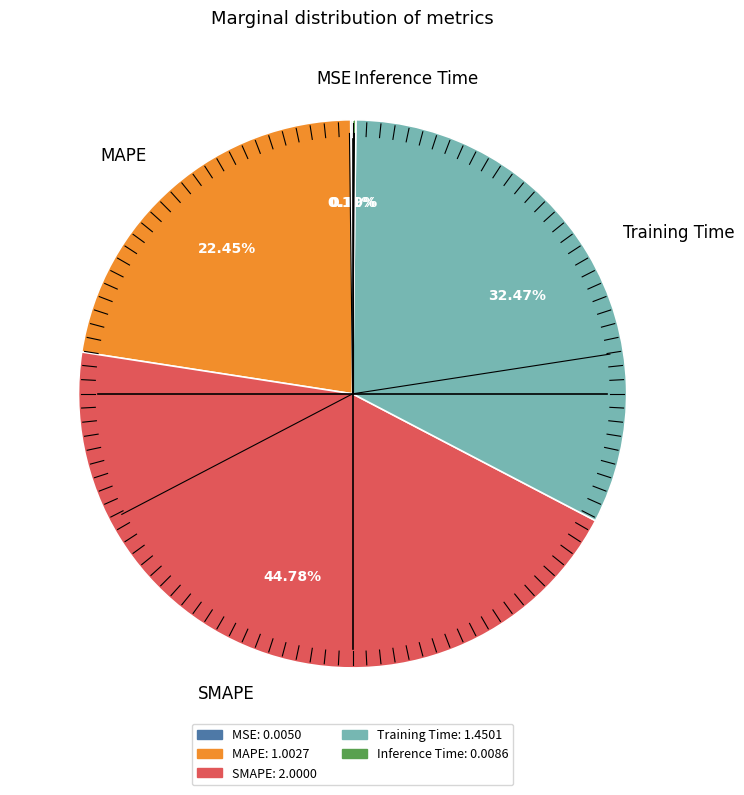

To the nearest percent, what portion does SMAPE represent?

45%